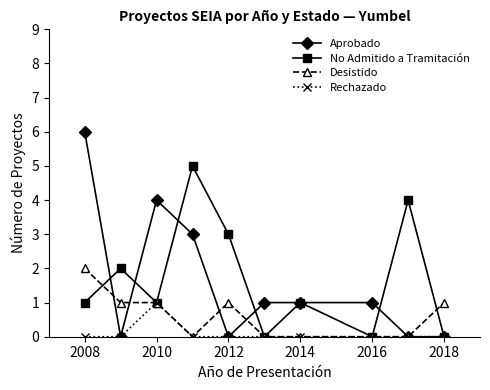

What are all the series names shown in the legend?

Aprobado, No Admitido a Tramitación, Desistido, Rechazado